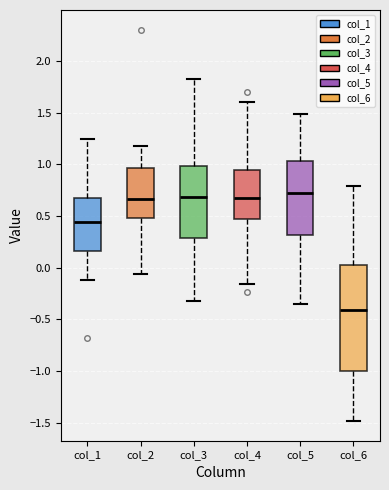

Where is the lower edge of the box for col_3 on the y-axis? The values are not printed on the chart, so give them approximately, as read against the axis.

0.30